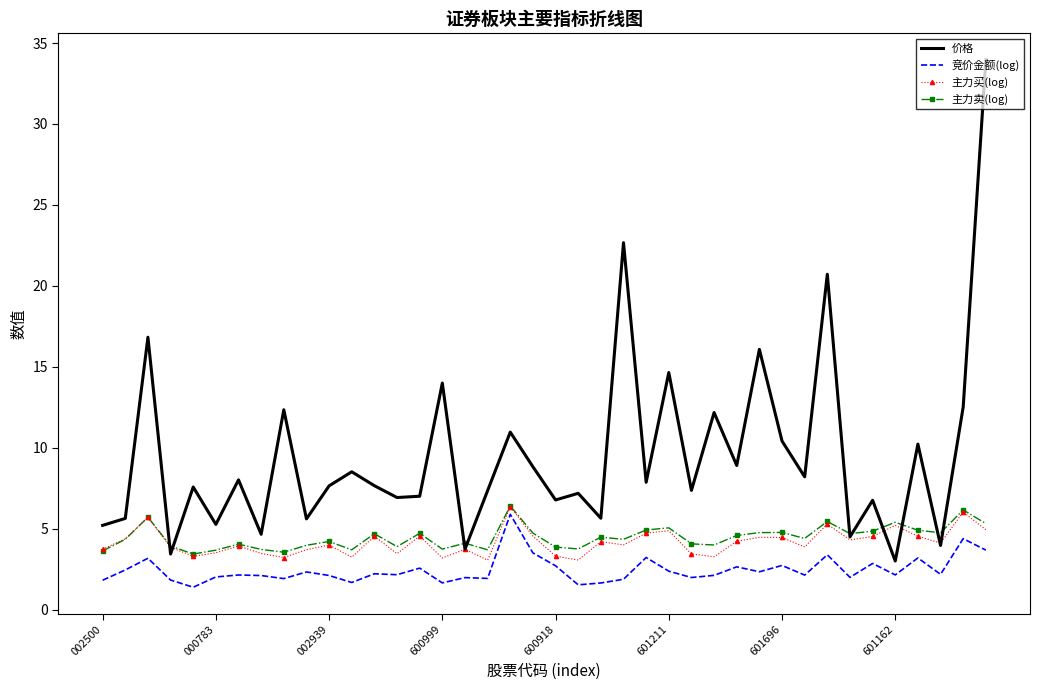

What is the highest value of the 竞价金额(log) series?

5.9